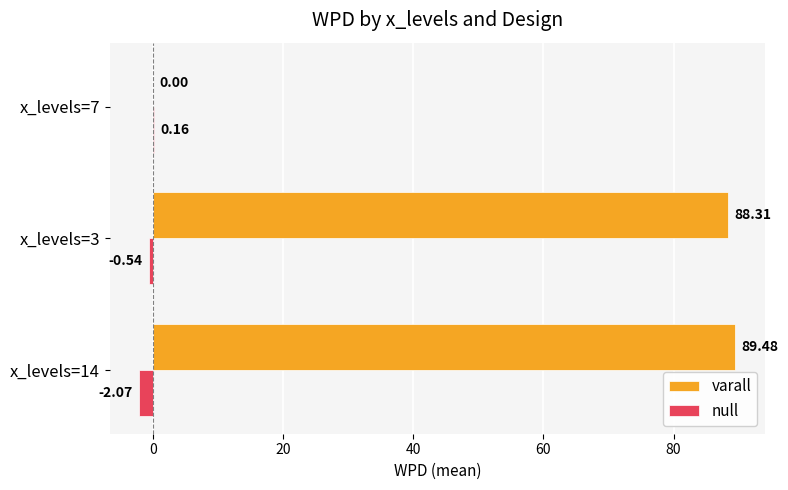

Which series has the largest total across all categories?

varall